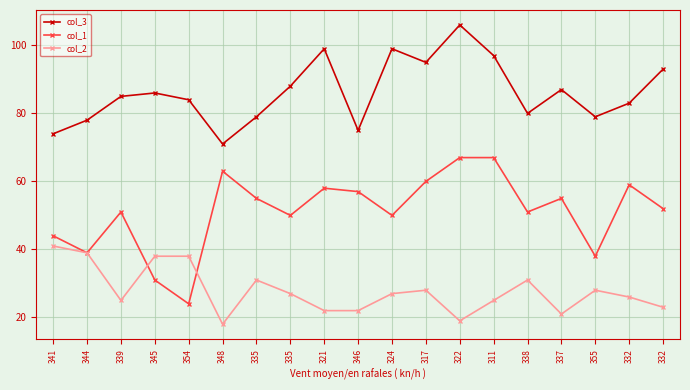

Does the chart have visible grid lines?

Yes